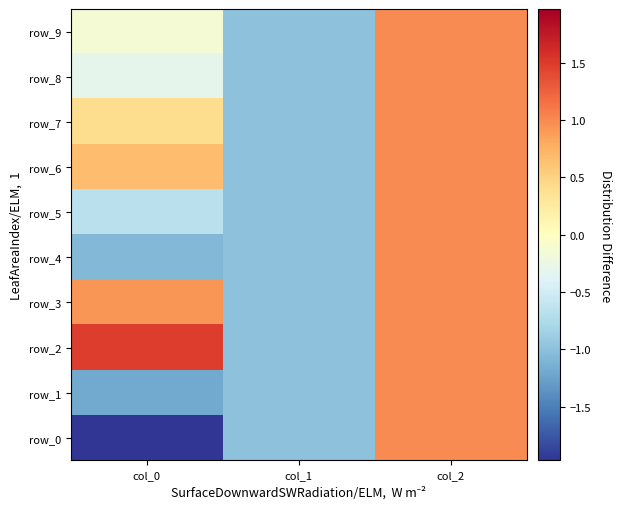

What is the sum of the row_9 values at col_0 and col_1?

-1.1